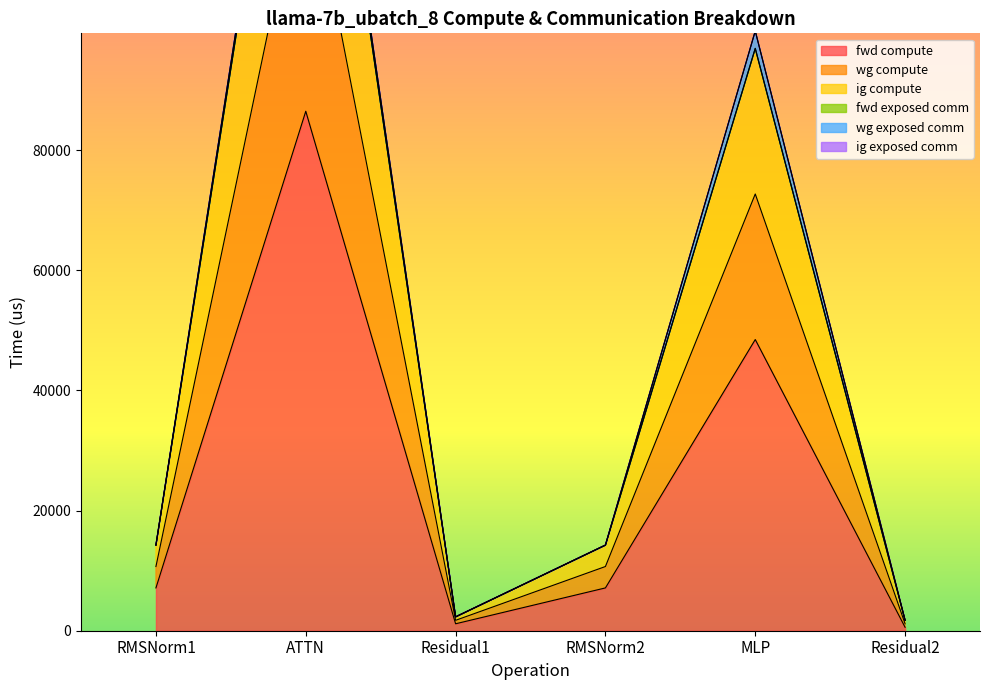

At which label does ig compute first exceed 14251?

RMSNorm1